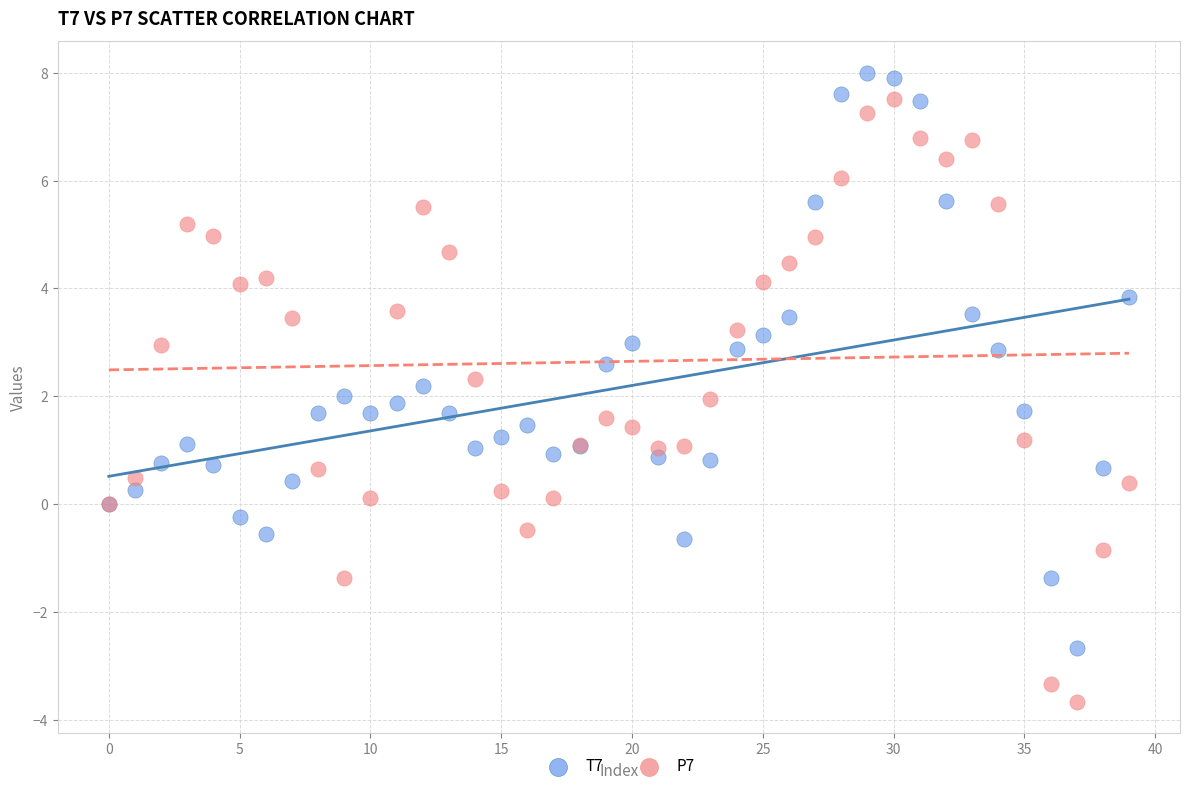

What are all the series names shown in the legend?

T7, P7